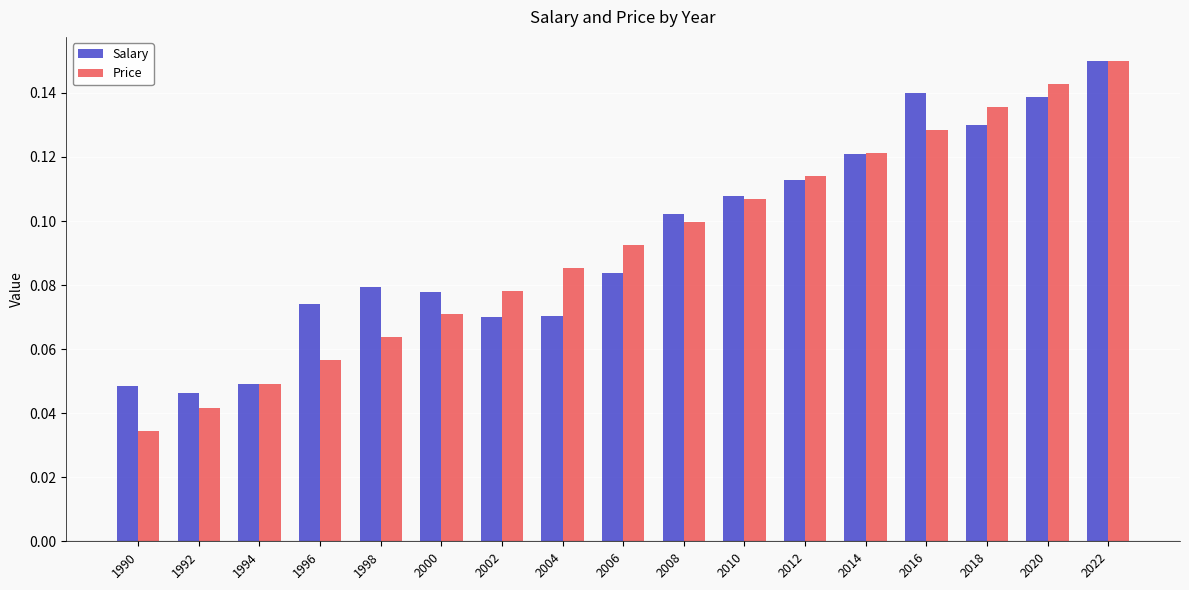

List the series in order of their overall mean, highest first.

Salary, Price